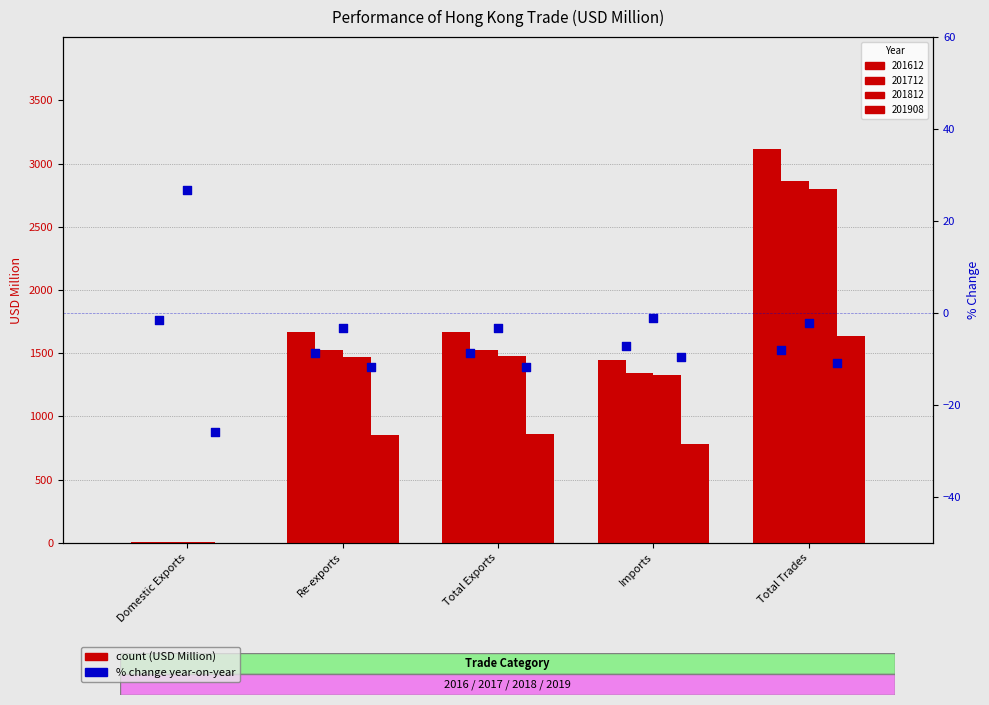

What is the total value across all series at Total Trades?

-21.2